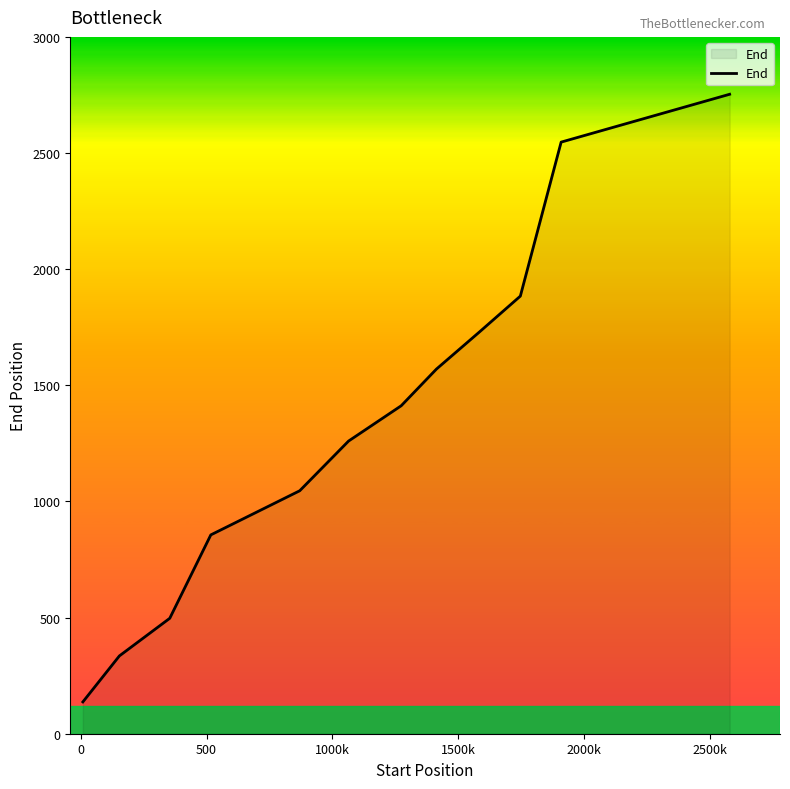

What is the minimum value shown in the chart?

137